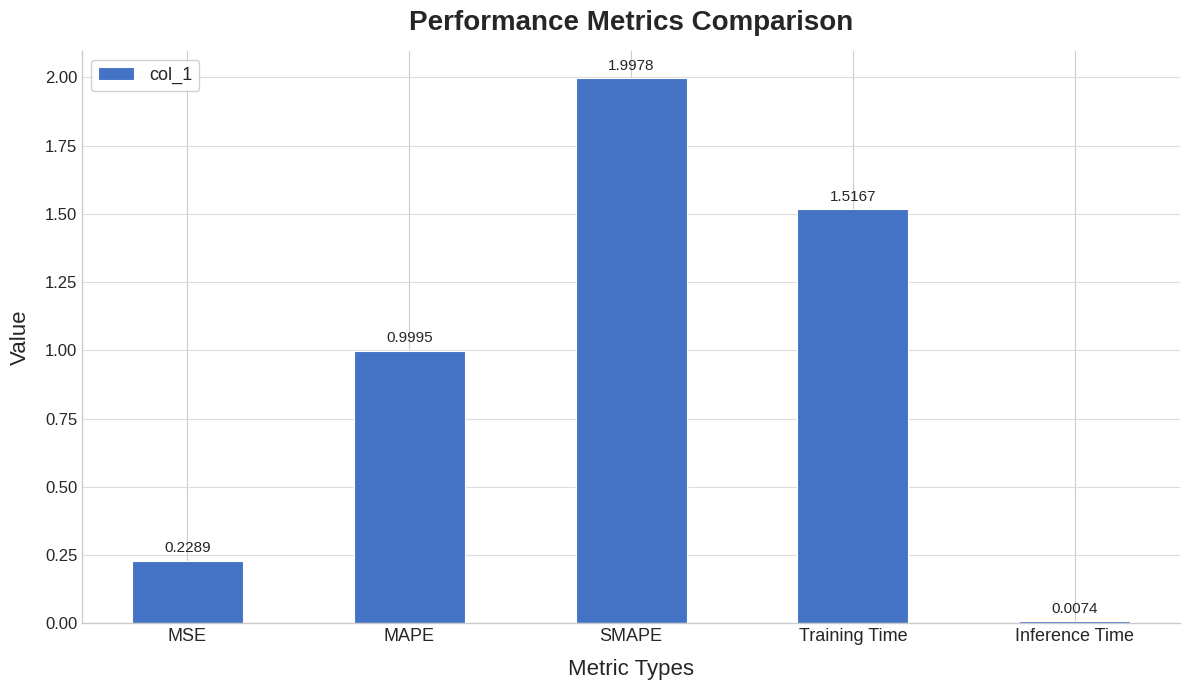

Rank the categories by value from lowest to highest.

Inference Time, MSE, MAPE, Training Time, SMAPE